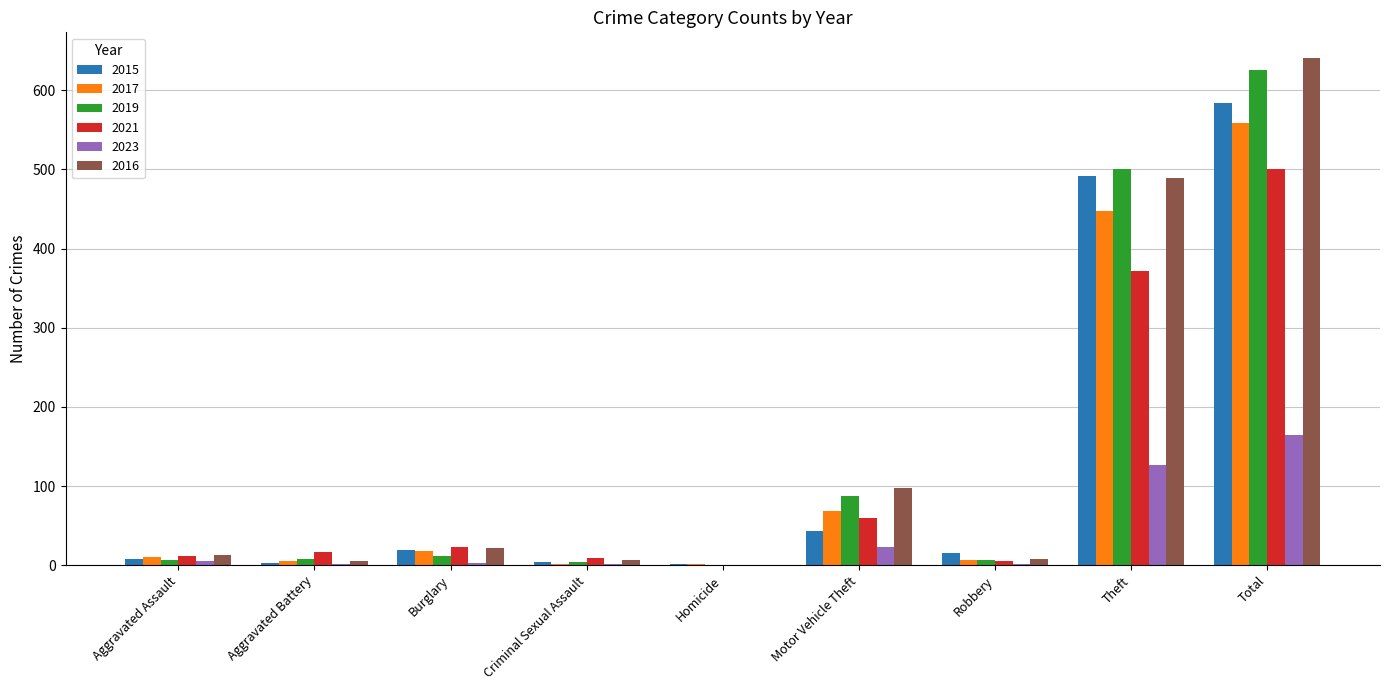

What is the highest value of the 2021 series?

500